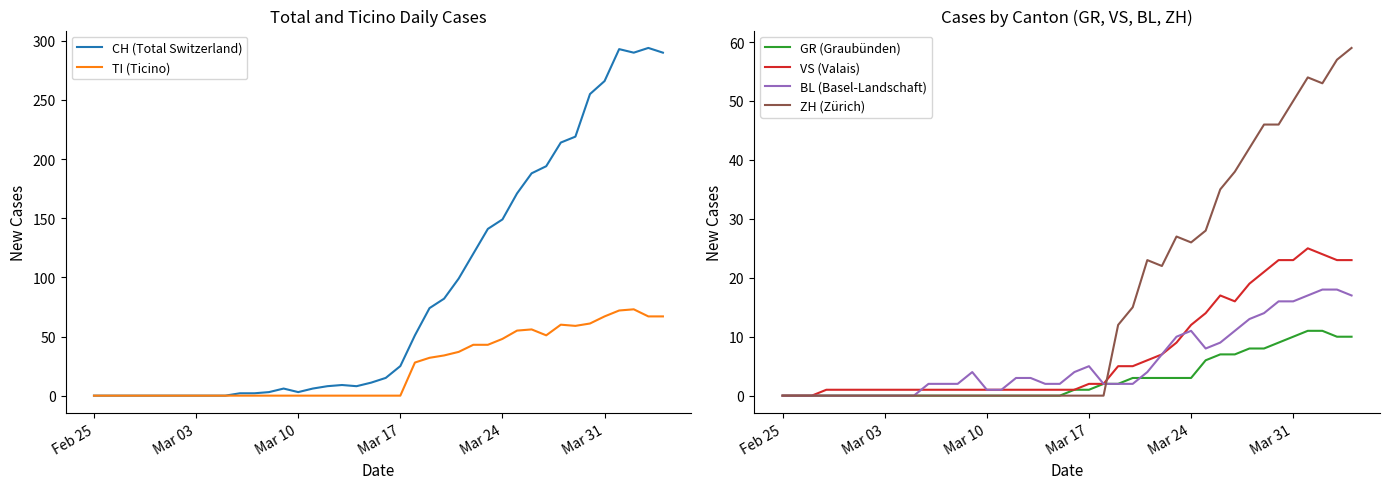

Count the number of data series in this chart.

6